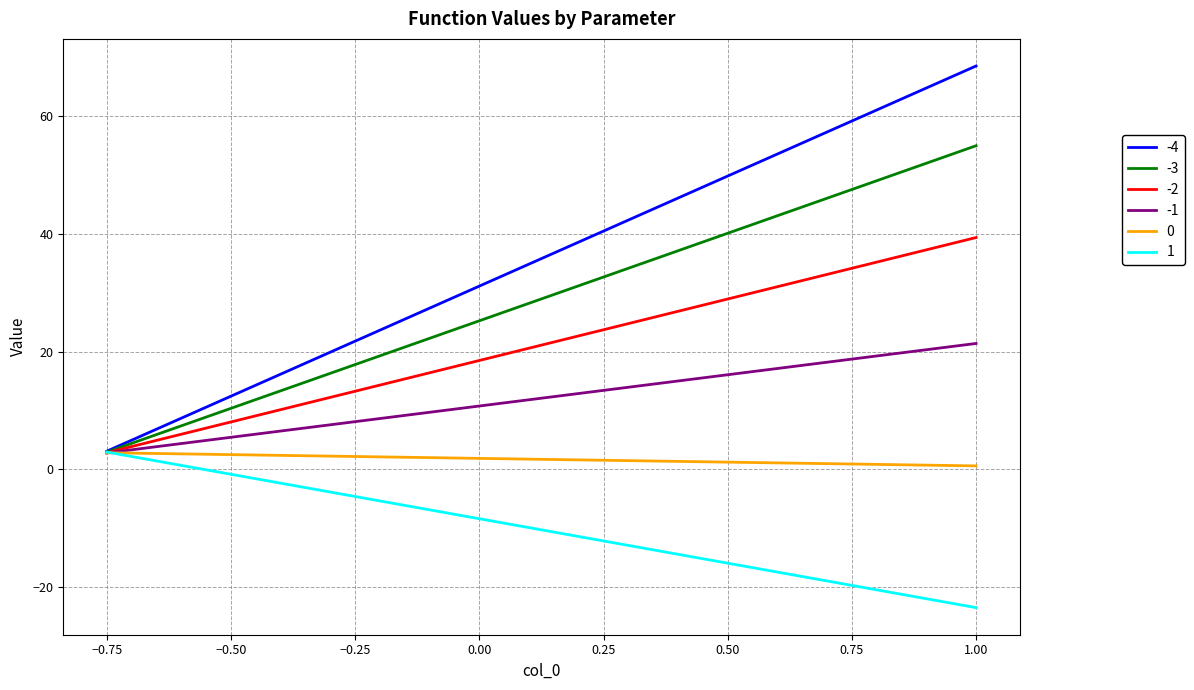

How many lines are shown in the chart?

6